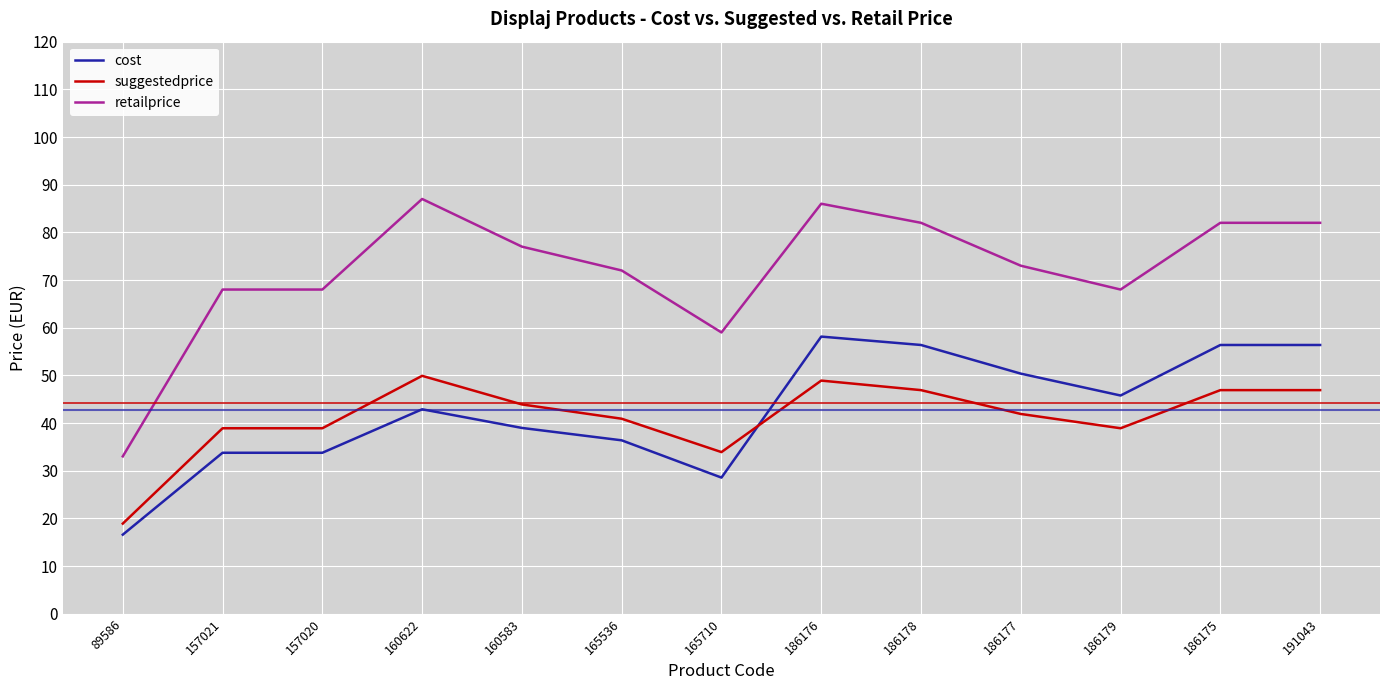

At how many categories does at least one series exceed 80?

5